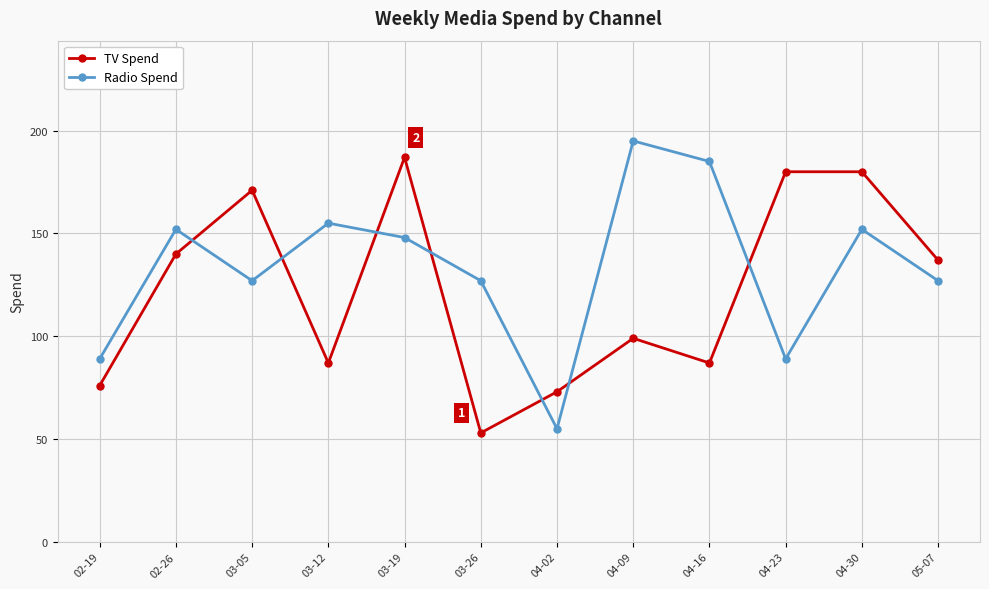

What is the maximum value shown in the chart?

195